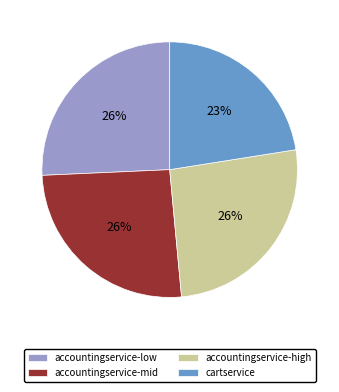

Which slice is the smallest?

cartservice